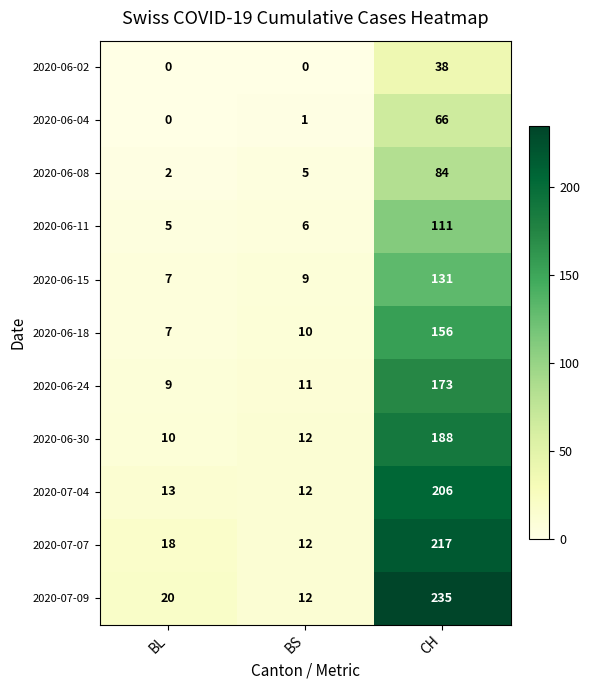

The 2020-06-11 series shows 2 at BS. True or false?

False